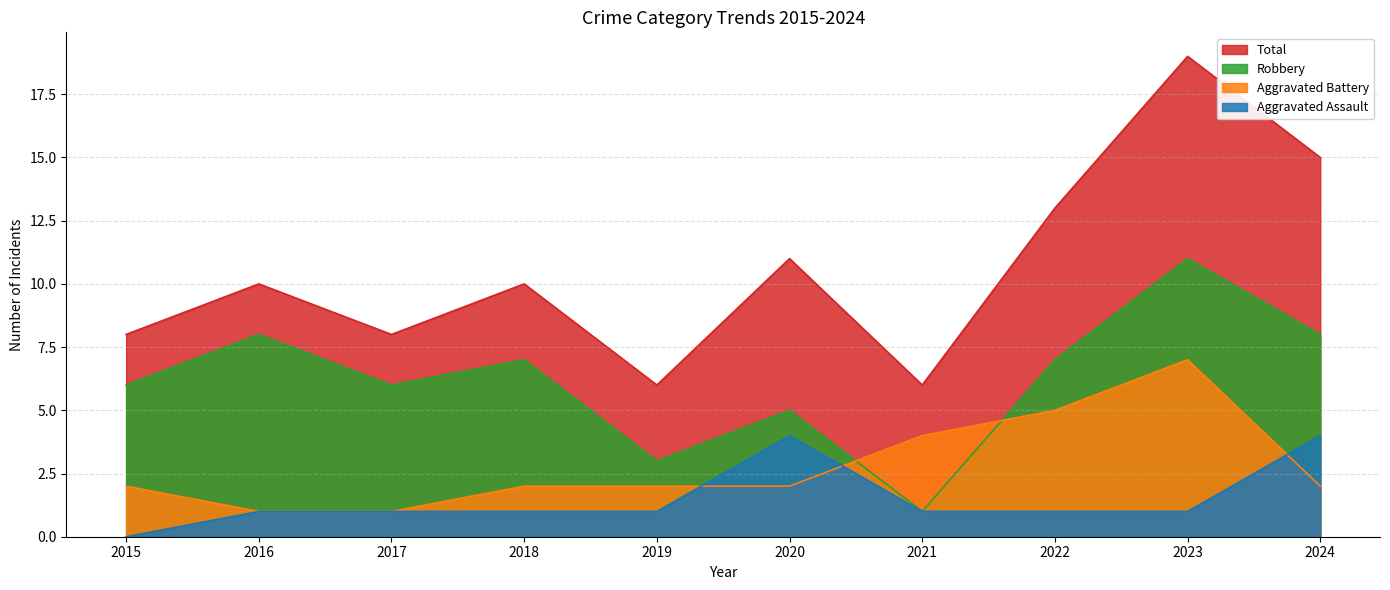

The Robbery series shows 8 at 2016. True or false?

True